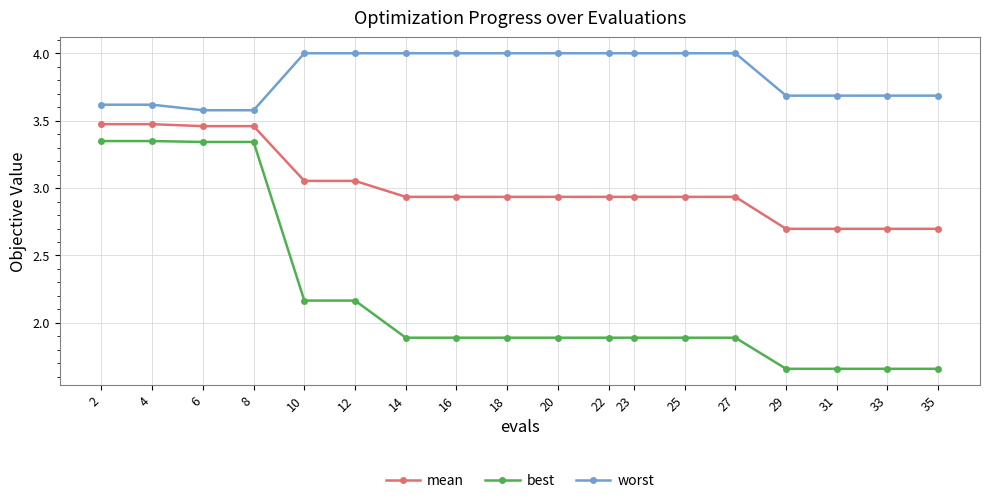

What is the difference between the mean values at 29 and 6?

0.8